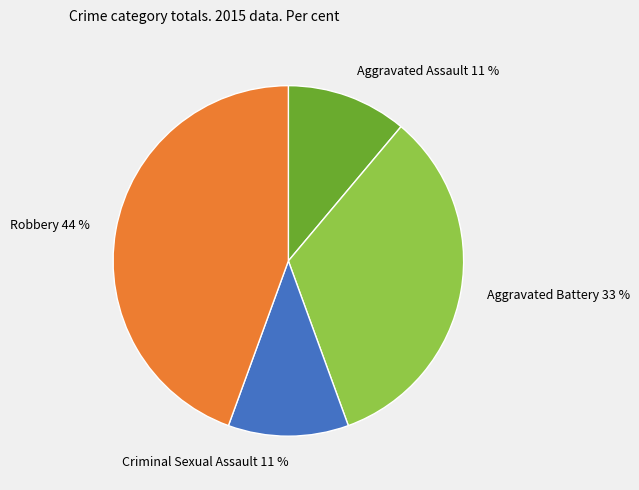

To the nearest percent, what is the combined percentage of Robbery 44 % and Criminal Sexual Assault 11 %?

56%